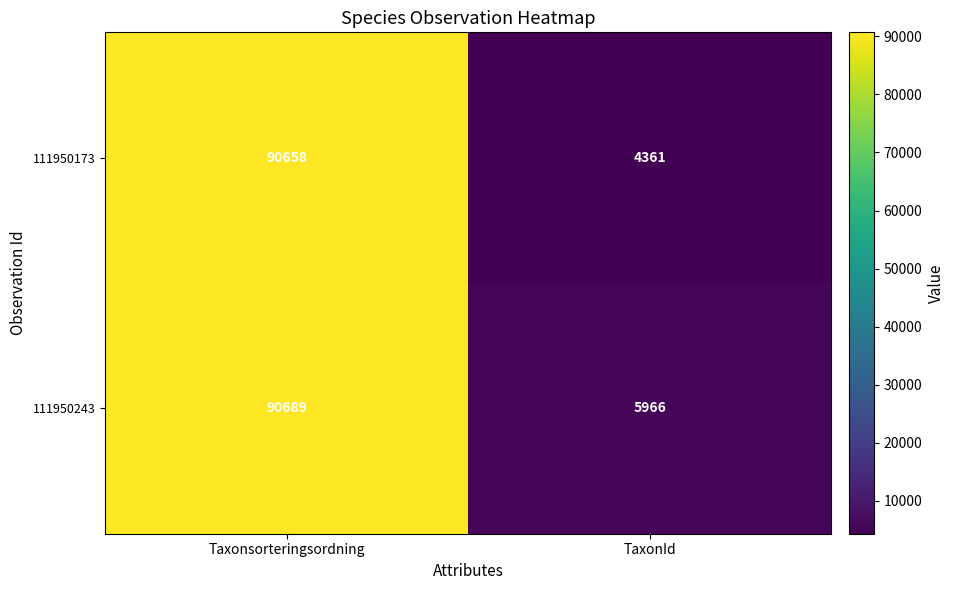

Reading left to right, extract all data points from this chart.

111950173: Taxonsorteringsordning=90658	TaxonId=4361
111950243: Taxonsorteringsordning=90689	TaxonId=5966